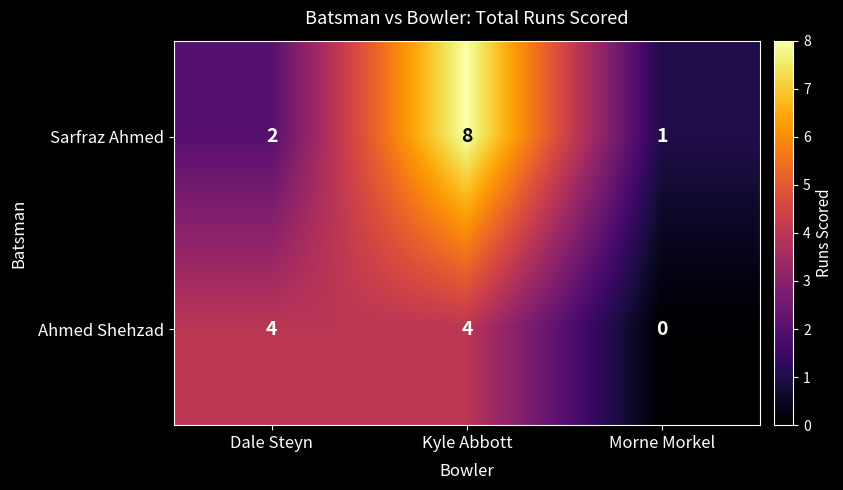

At which category is the sum across all series the highest?

Kyle Abbott